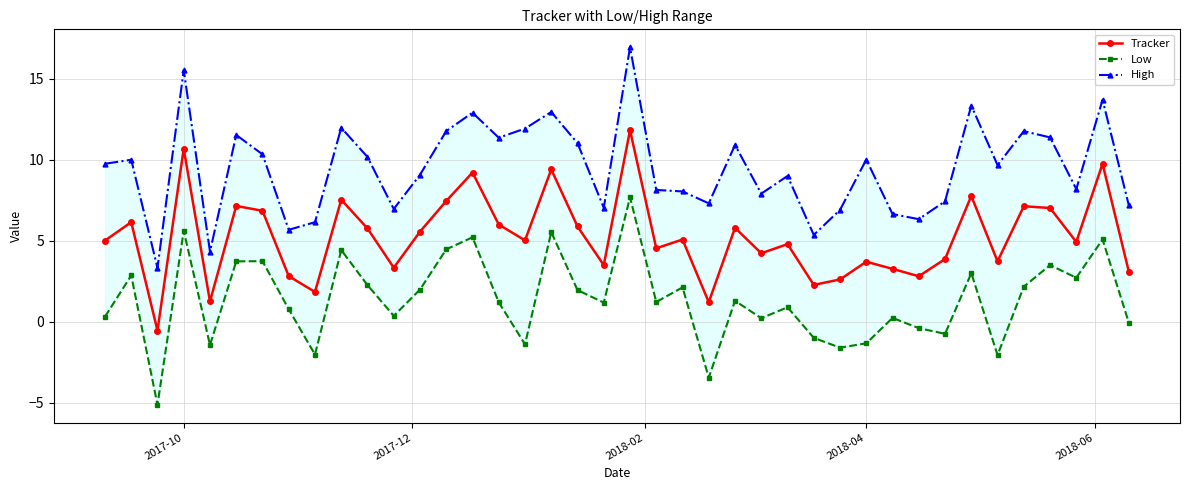

What is the maximum value shown in the chart?

17.0